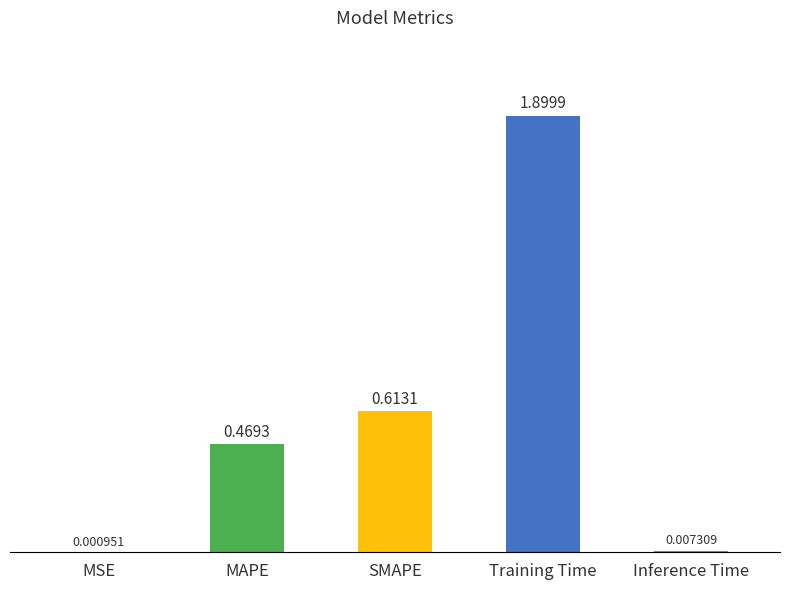

What is the sum of all values?

3.0